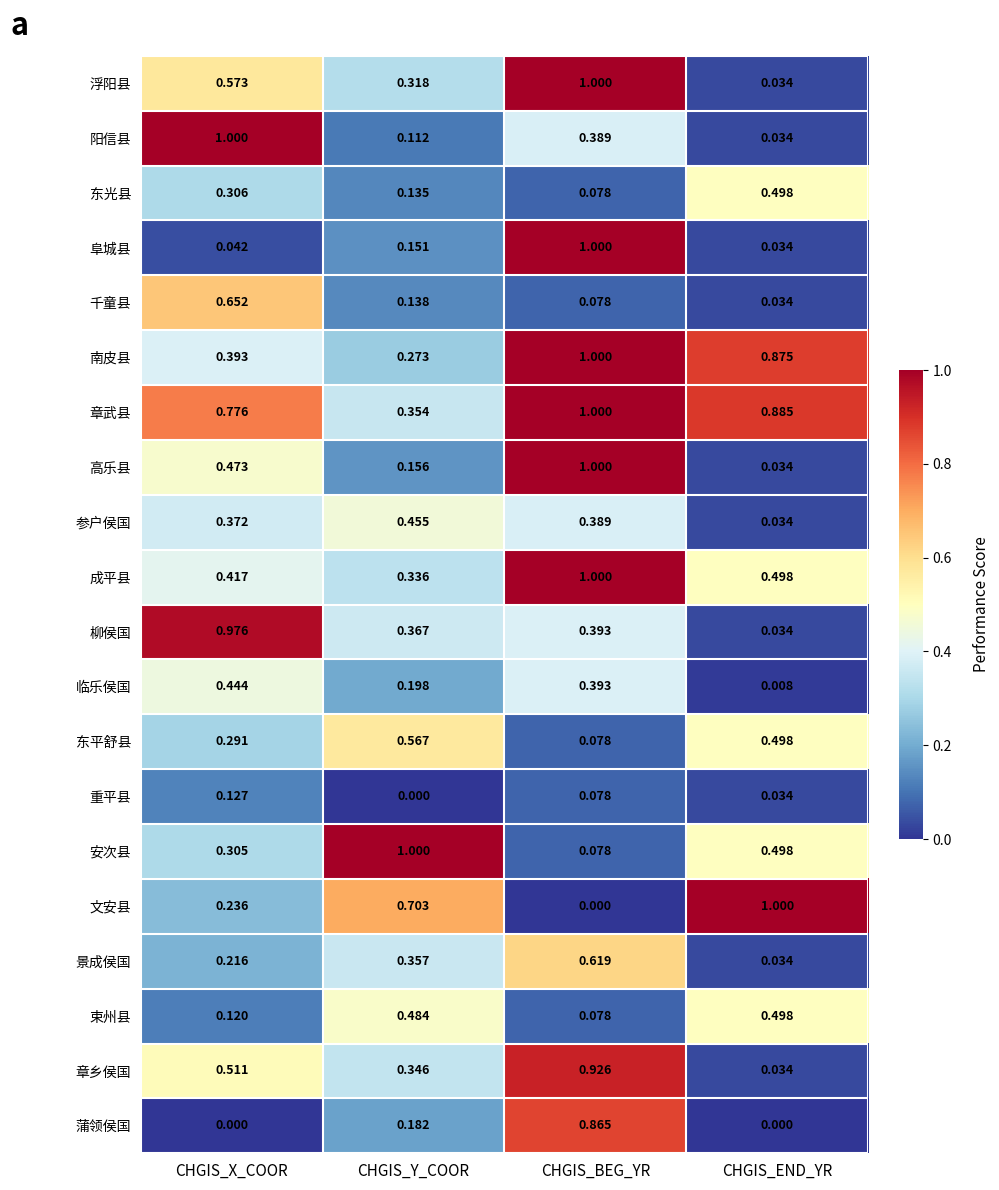

At which label does 东平舒县 reach its minimum?

CHGIS_BEG_YR